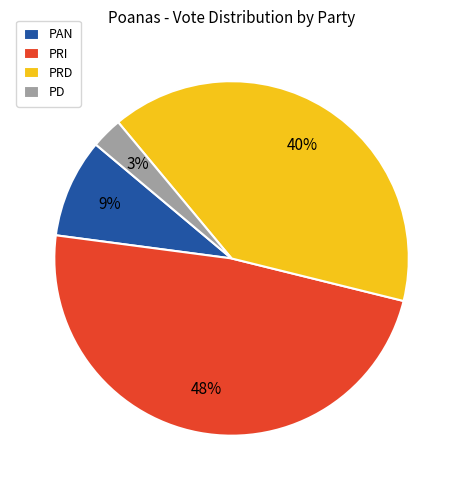

What percentage is the PAN slice, to the nearest percent?

9%